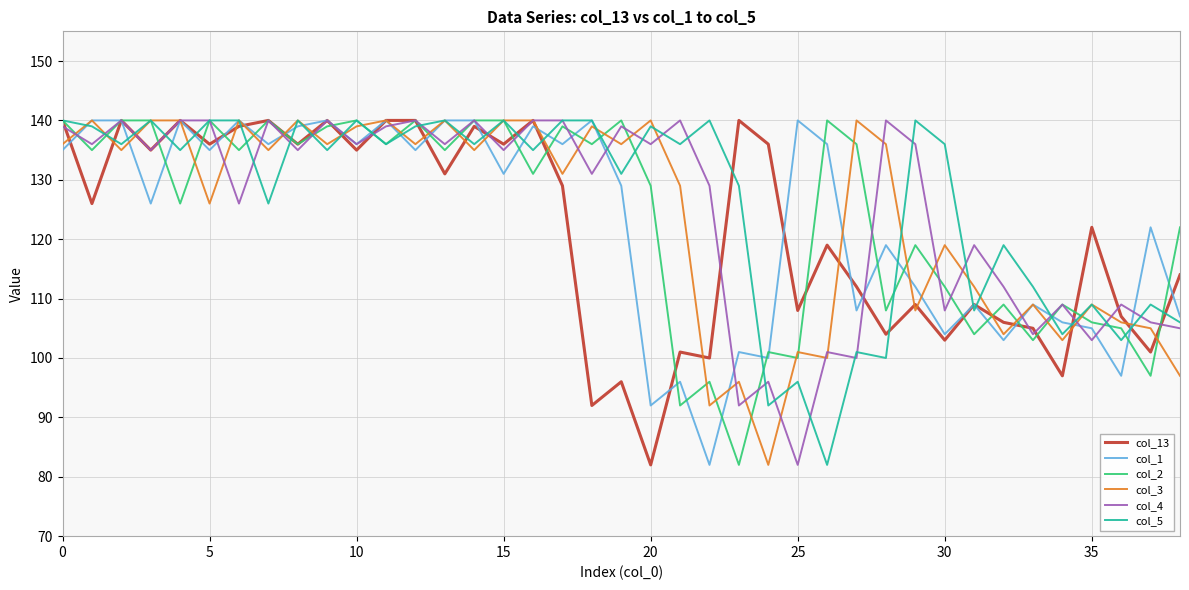

Reading right to left, extract all data points from this chart.

col_13: 114	101	107	122	97	105	106	109	103	109	104	112	119	108	136	140	100	101	82	96	92	129	140	136	139	131	140	140	135	140	136	140	139	136	140	135	140	126	140
col_1: 107	122	97	105	106	109	103	109	104	112	119	108	136	140	100	101	82	96	92	129	140	136	139	131	140	140	135	140	136	140	139	136	140	135	140	126	140	140	135
col_2: 122	97	105	106	109	103	109	104	112	119	108	136	140	100	101	82	96	92	129	140	136	139	131	140	140	135	140	136	140	139	136	140	135	140	126	140	140	135	140
col_3: 97	105	106	109	103	109	104	112	119	108	136	140	100	101	82	96	92	129	140	136	139	131	140	140	135	140	136	140	139	136	140	135	140	126	140	140	135	140	136
col_4: 105	106	109	103	109	104	112	119	108	136	140	100	101	82	96	92	129	140	136	139	131	140	140	135	140	136	140	139	136	140	135	140	126	140	140	135	140	136	139
col_5: 106	109	103	109	104	112	119	108	136	140	100	101	82	96	92	129	140	136	139	131	140	140	135	140	136	140	139	136	140	135	140	126	140	140	135	140	136	139	140